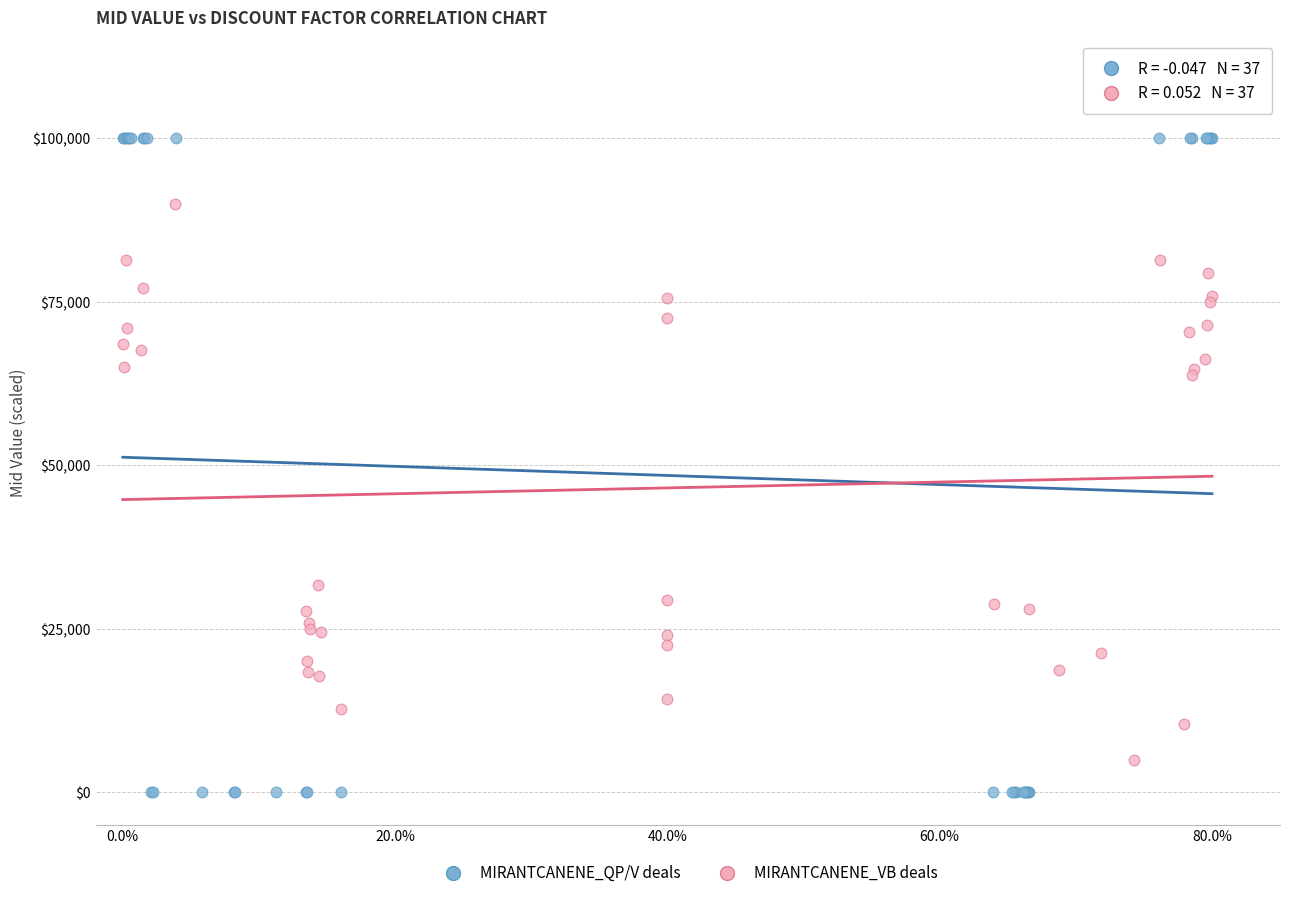

Which series reaches the maximum Y coordinate?

MIRANTCANENE_QP/V deals